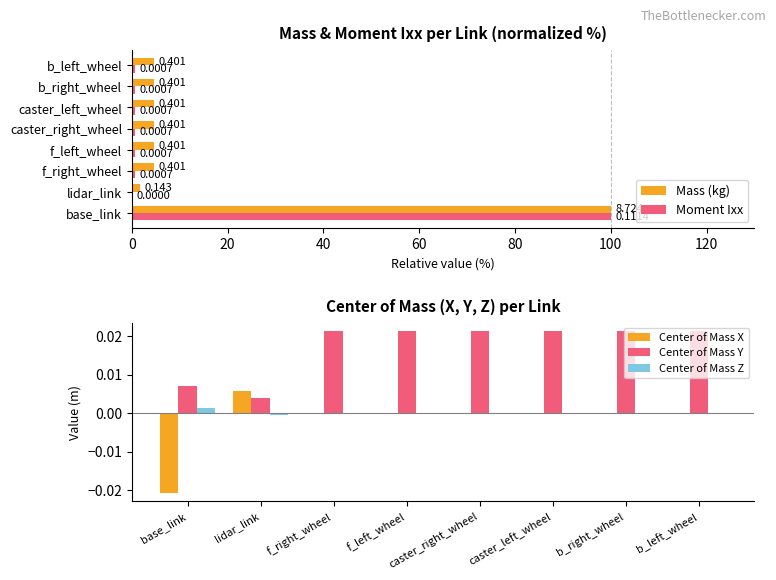

How many values in the Center of Mass X series are below 0?

7